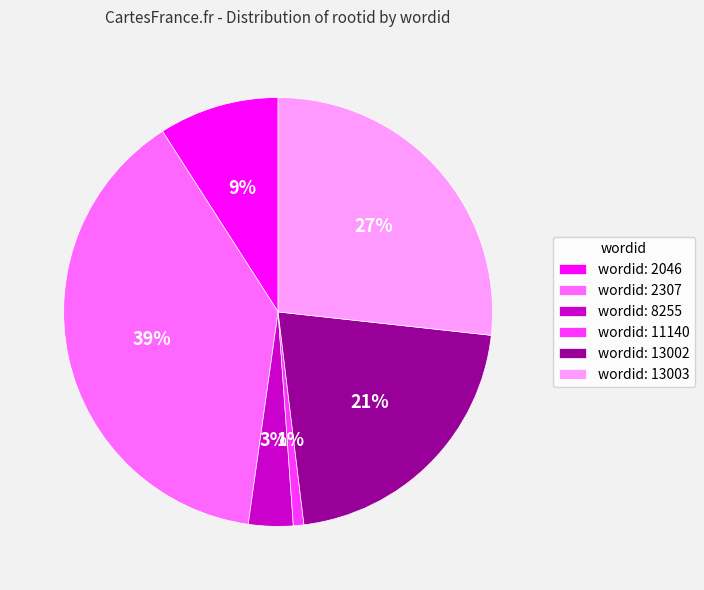

The wordid: 13002 slice represents 21% of the pie. True or false?

True